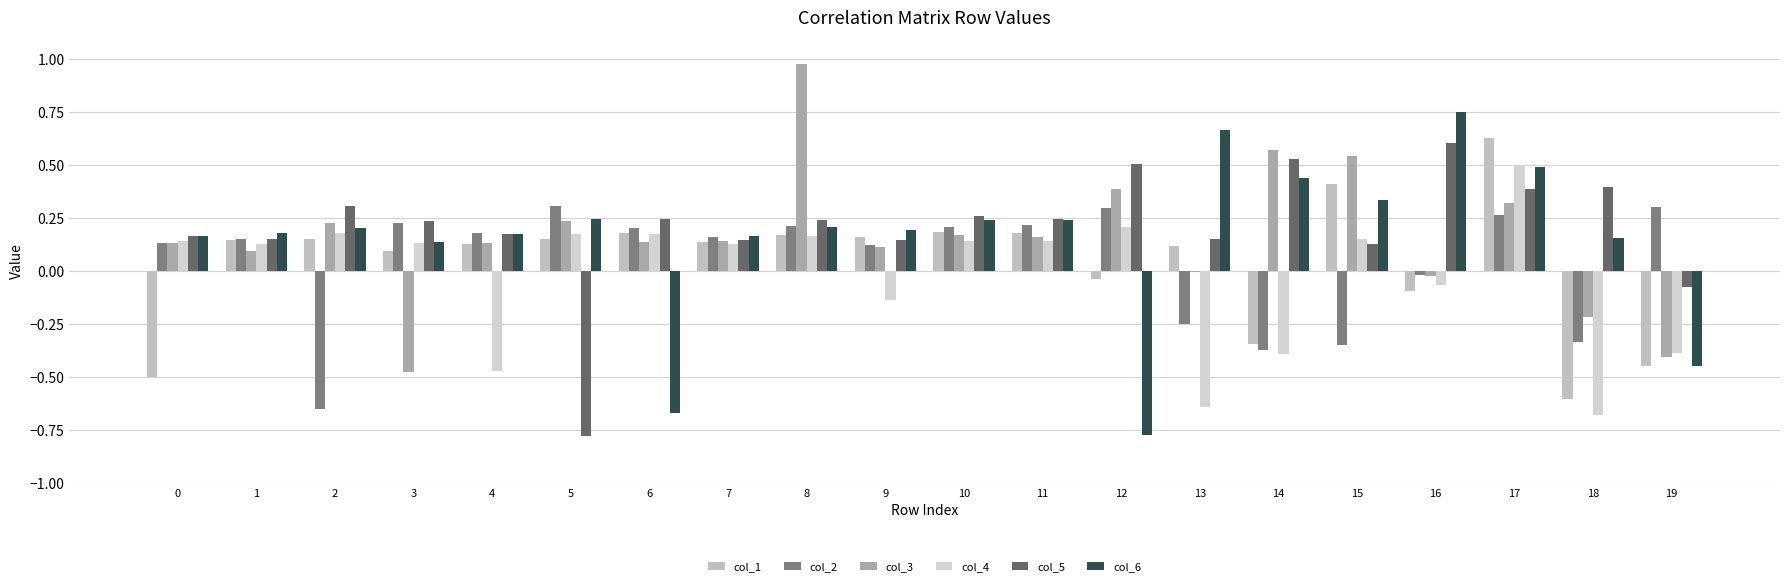

What is the difference between the second highest and minimum values in the col_3 series?

1.0